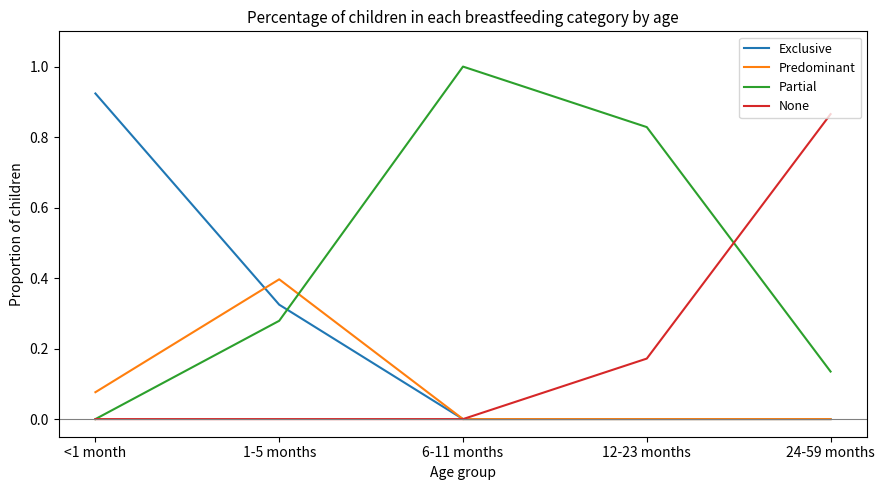

At which label is Partial closest to 0?

<1 month